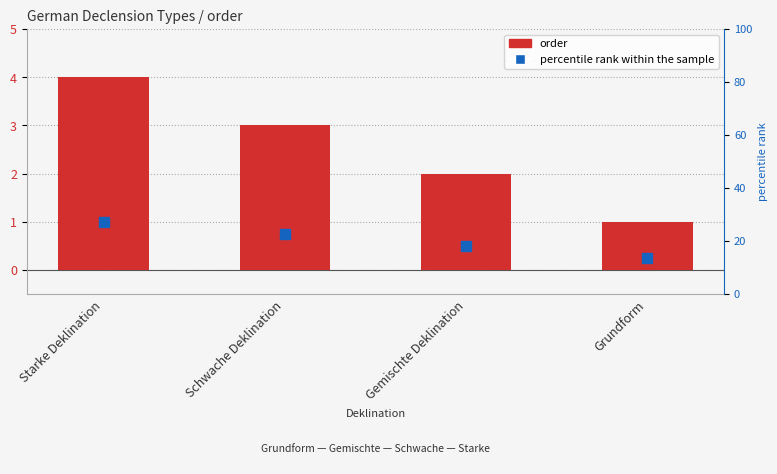

Rank the categories by value from highest to lowest.

Starke Deklination, Schwache Deklination, Gemischte Deklination, Grundform